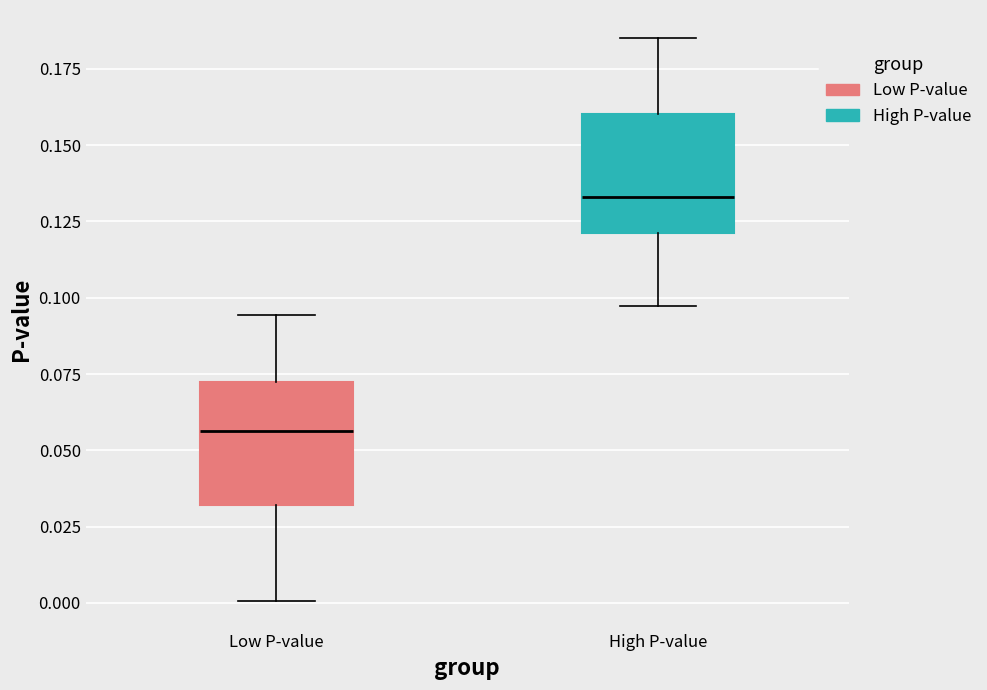

Where does the median line of the box for Low P-value sit on the y-axis? The values are not printed on the chart, so give them approximately, as read against the axis.

0.055